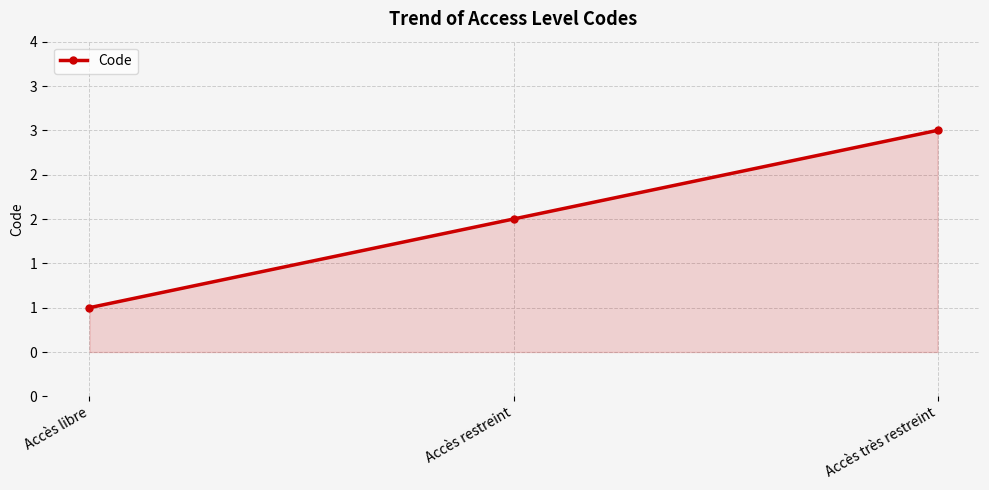

What is the difference between the maximum and minimum values?

2